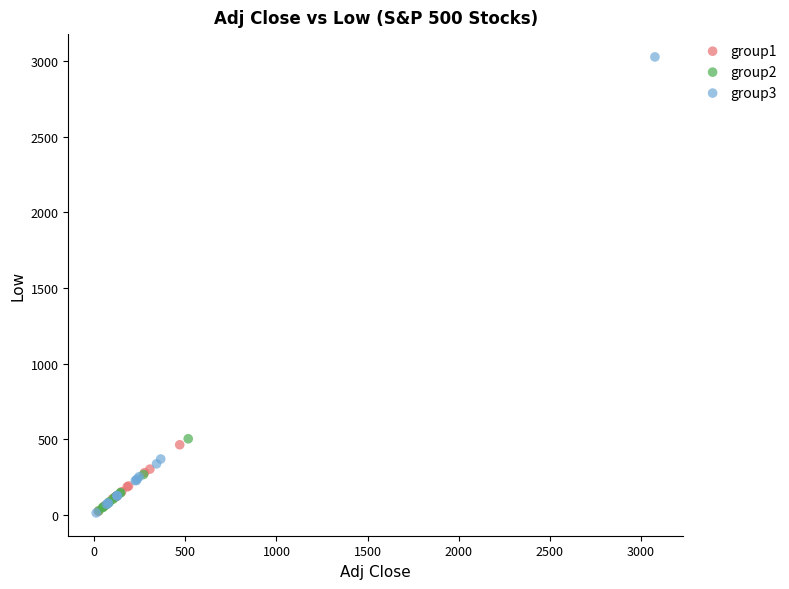

Which series reaches the maximum Y coordinate?

group3